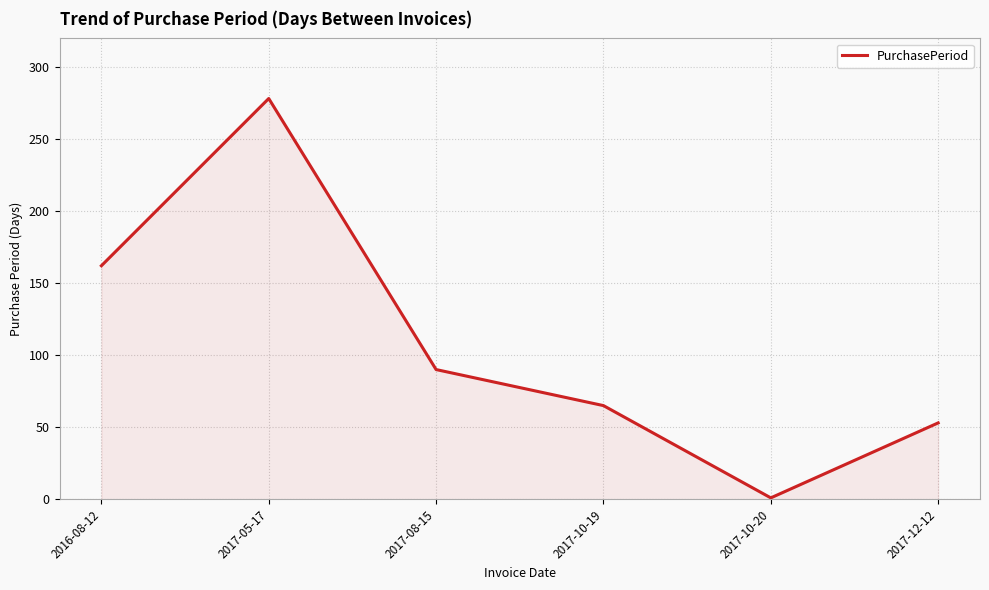

What position from the right is 2017-10-20?

2